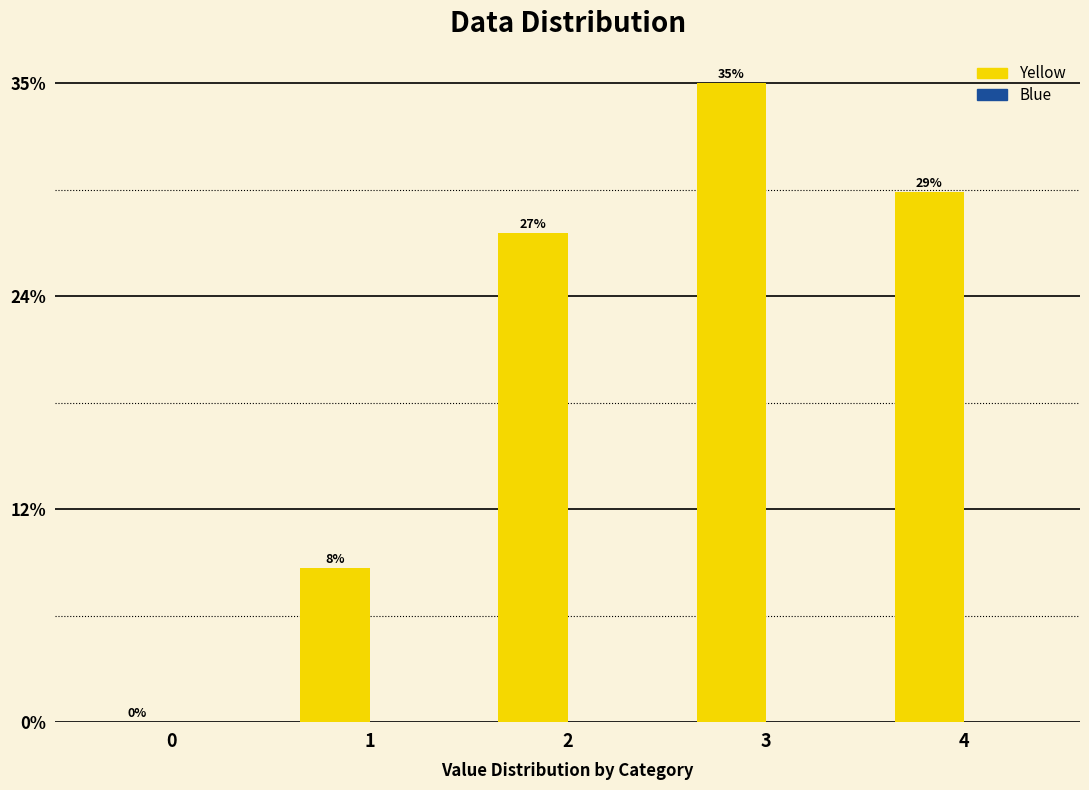

Between 2 and 0, which is larger?

2